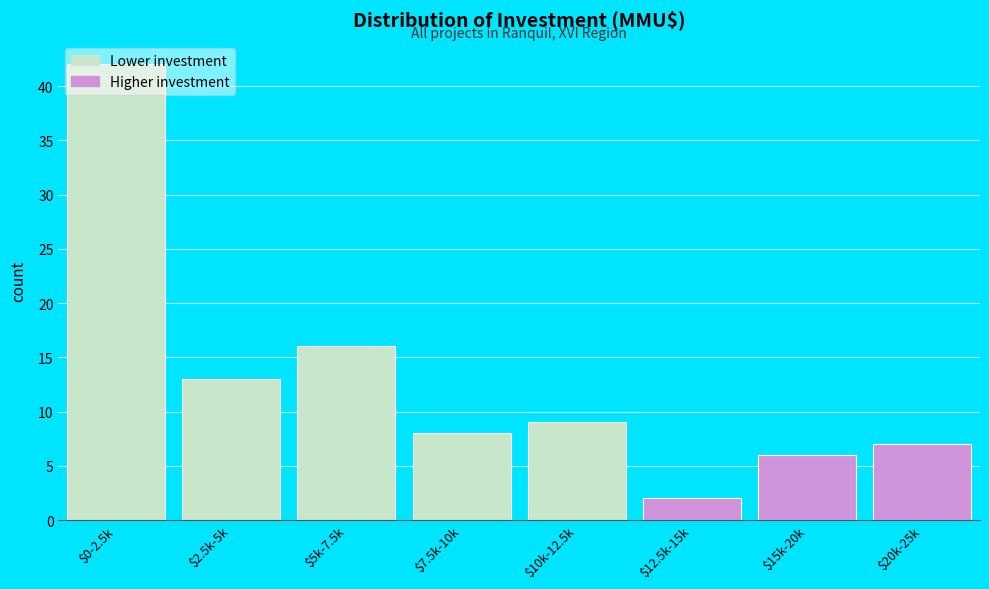

At which category does the chart reach its minimum across all series?

$12.5k-15k